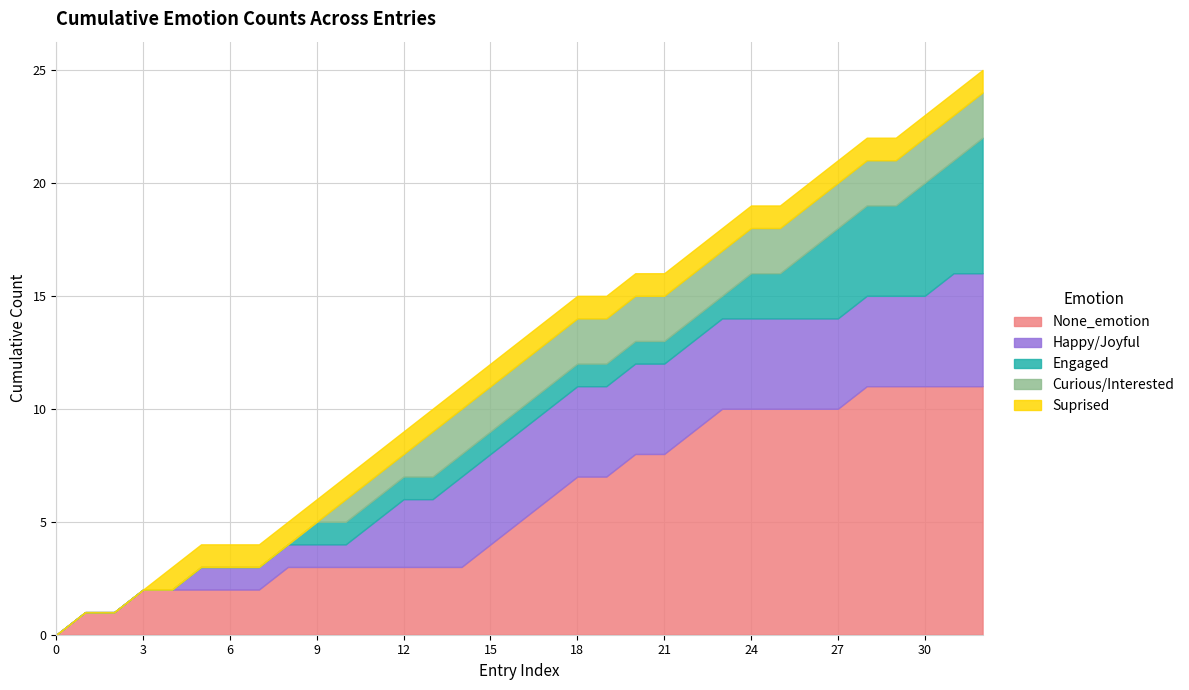

True or false: Curious/Interested has more than 2 points higher than both neighbors.

False